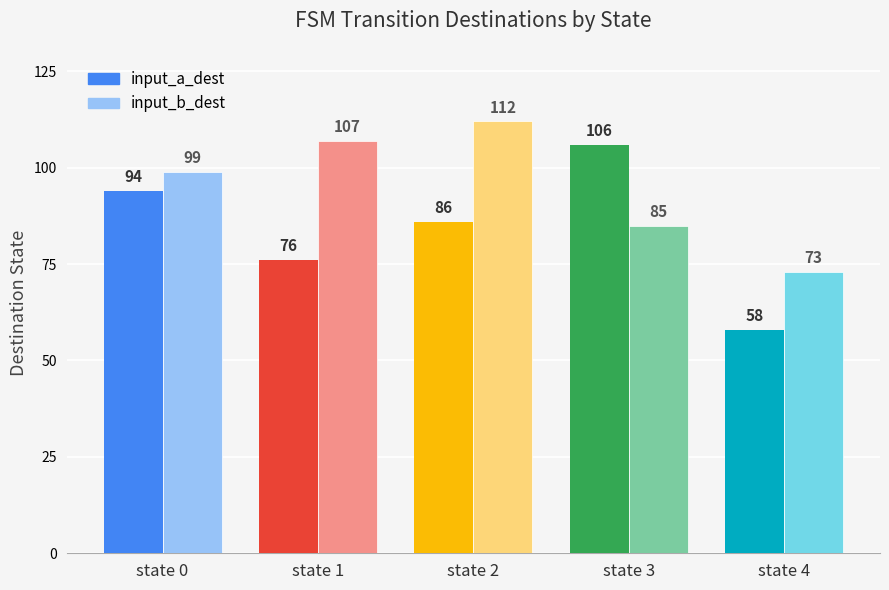

What are all the series names shown in the legend?

input_a_dest, input_b_dest